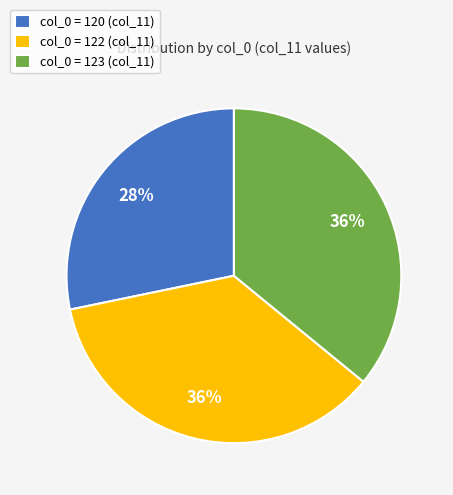

Combined, do col_0 = 120 (col_11) and col_0 = 122 (col_11) account for over 50%?

Yes